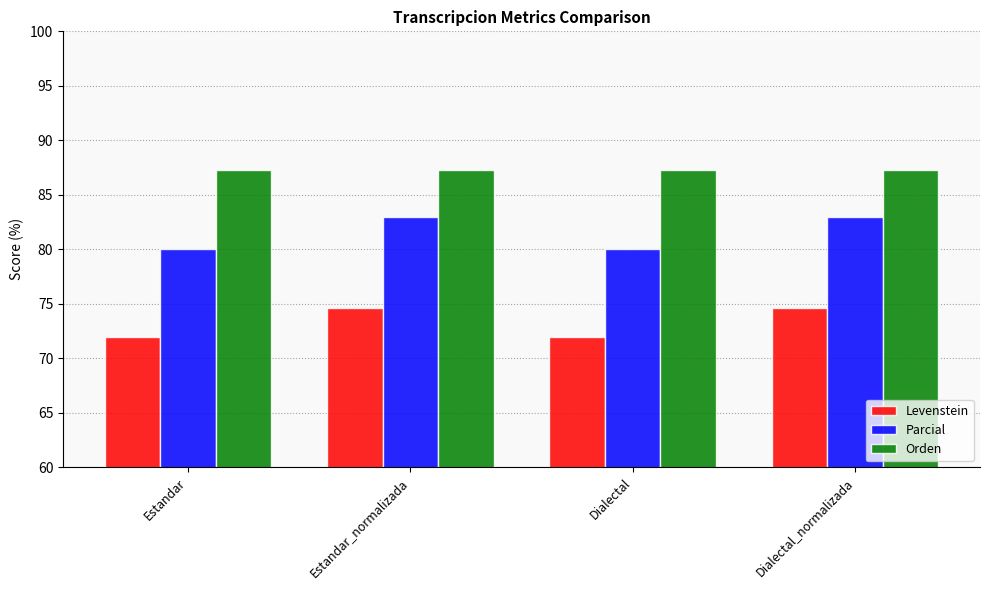

Is the value of Levenstein at Dialectal greater than the value of Orden at Dialectal?

No